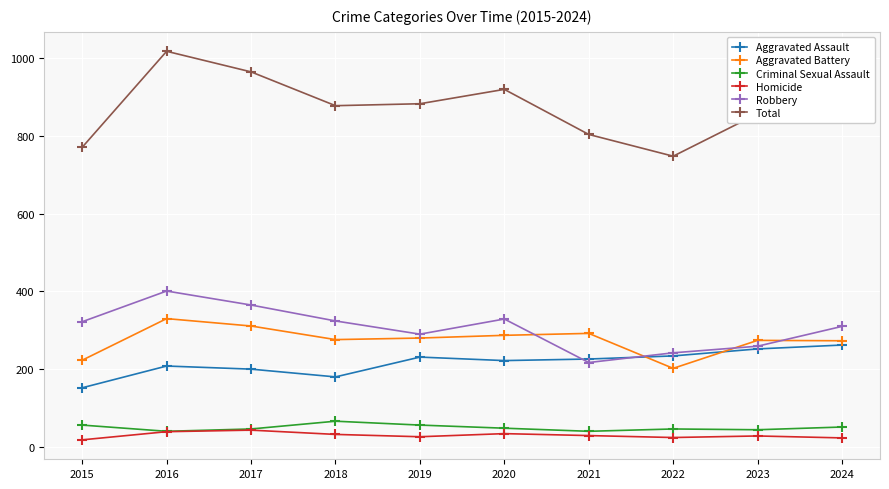

What are all the series names shown in the legend?

Aggravated Assault, Aggravated Battery, Criminal Sexual Assault, Homicide, Robbery, Total